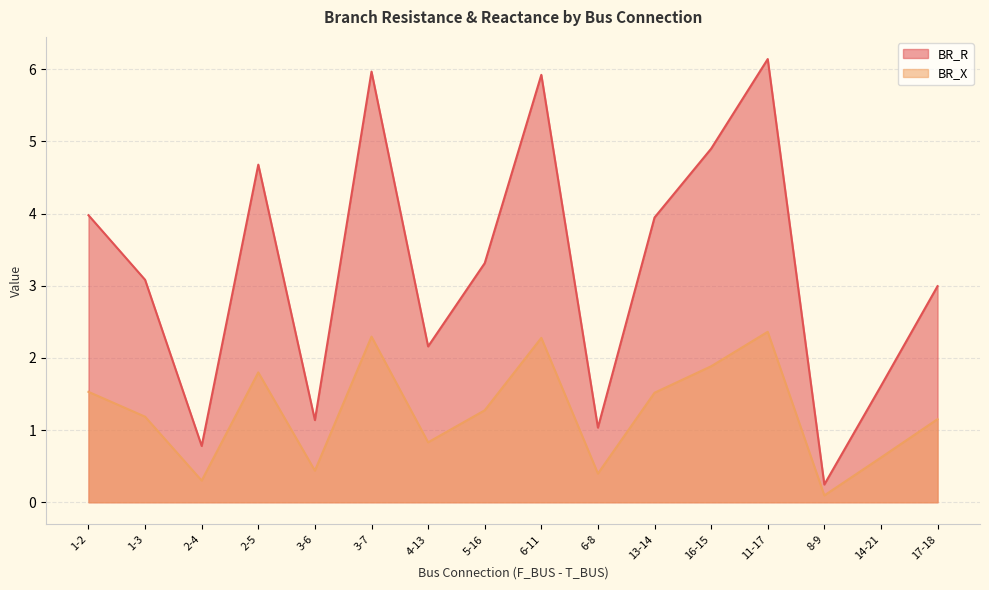

At which label does BR_X reach its peak?

11-17